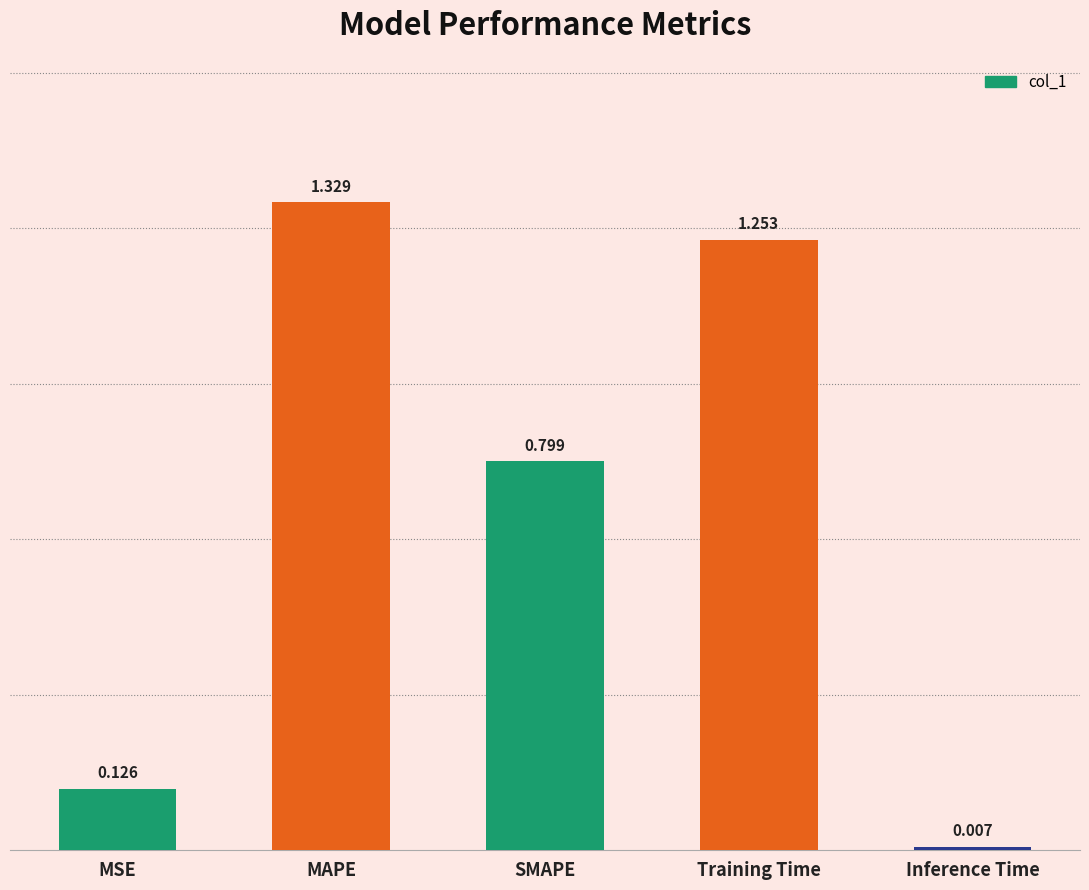

Rank the categories by value from lowest to highest.

Inference Time, MSE, SMAPE, Training Time, MAPE